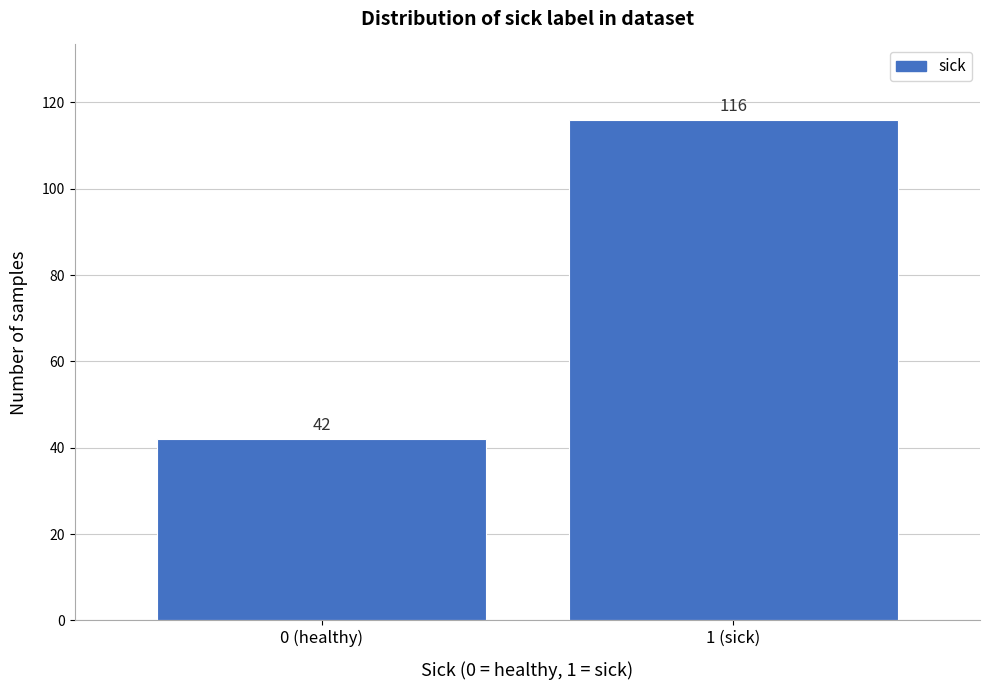

Reading left to right, what are all the values shown in this chart?

0 (healthy)=42	1 (sick)=116